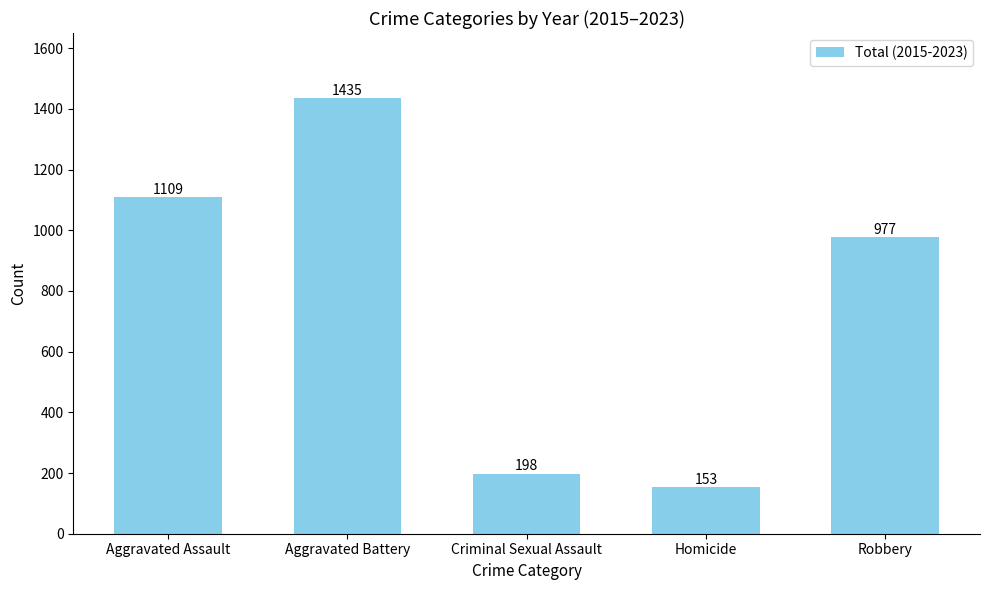

What is the value of the 1st bar from the left?

1109